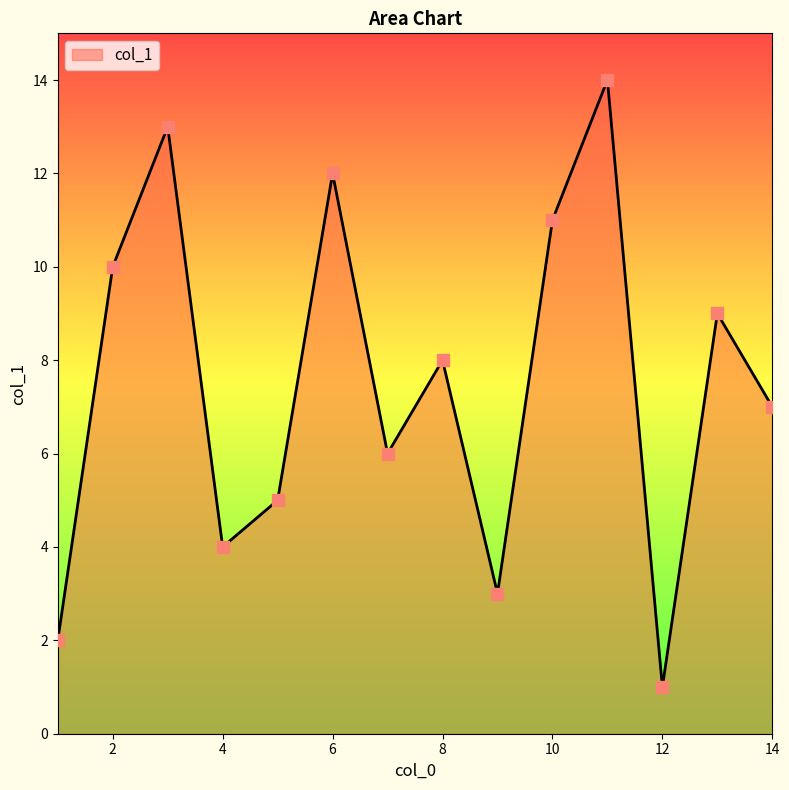

What is the maximum value shown in the chart?

14